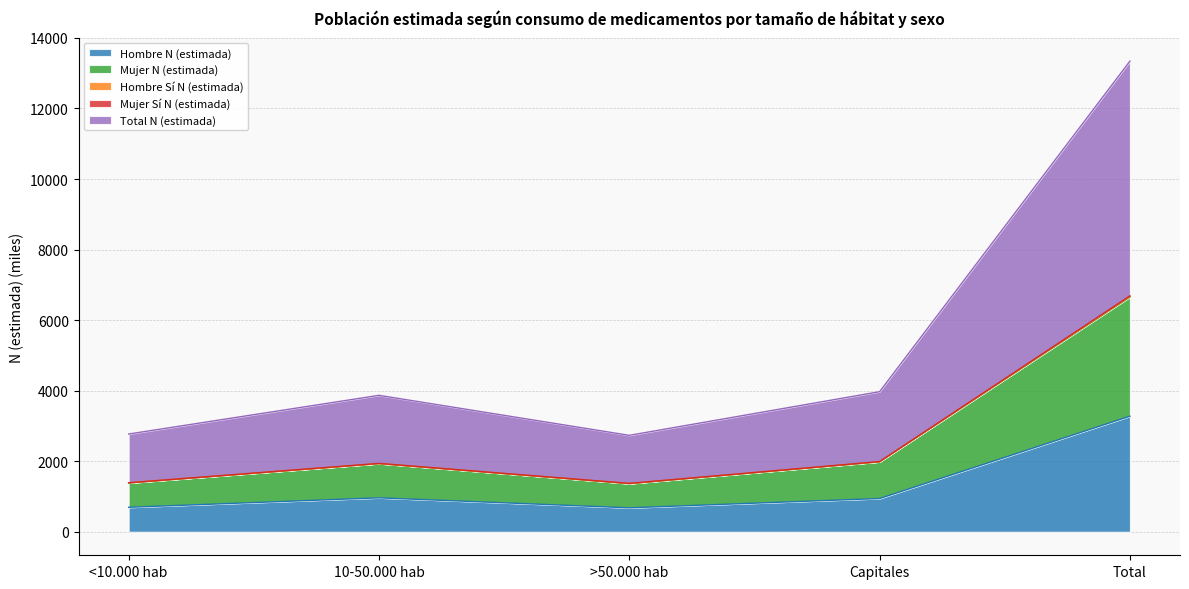

Which series has the largest total across all categories?

Total N (estimada)